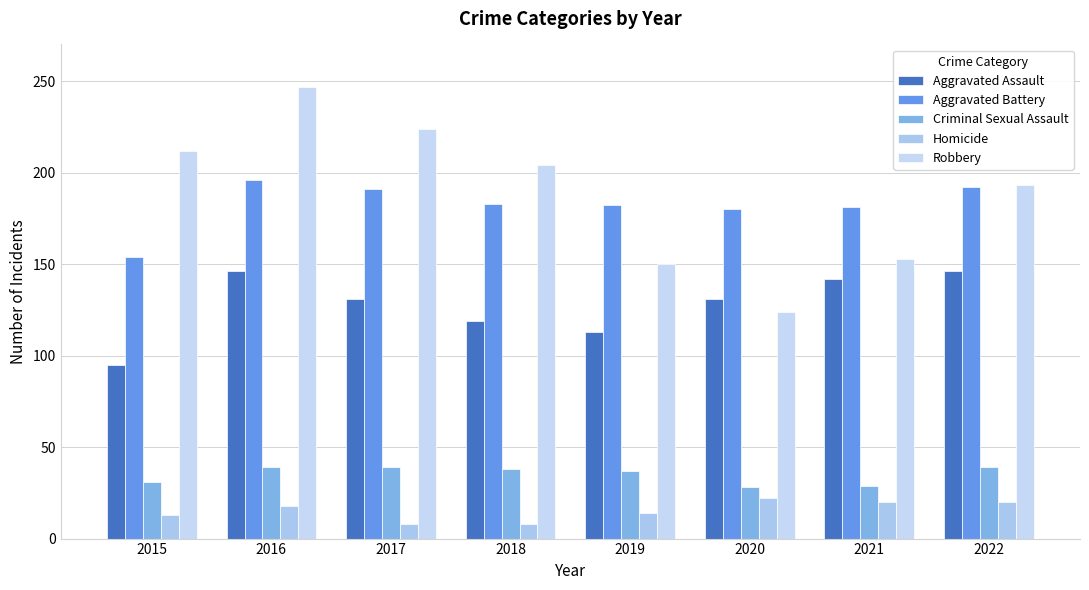

List the series in order of their peak value, highest first.

Robbery, Aggravated Battery, Aggravated Assault, Criminal Sexual Assault, Homicide